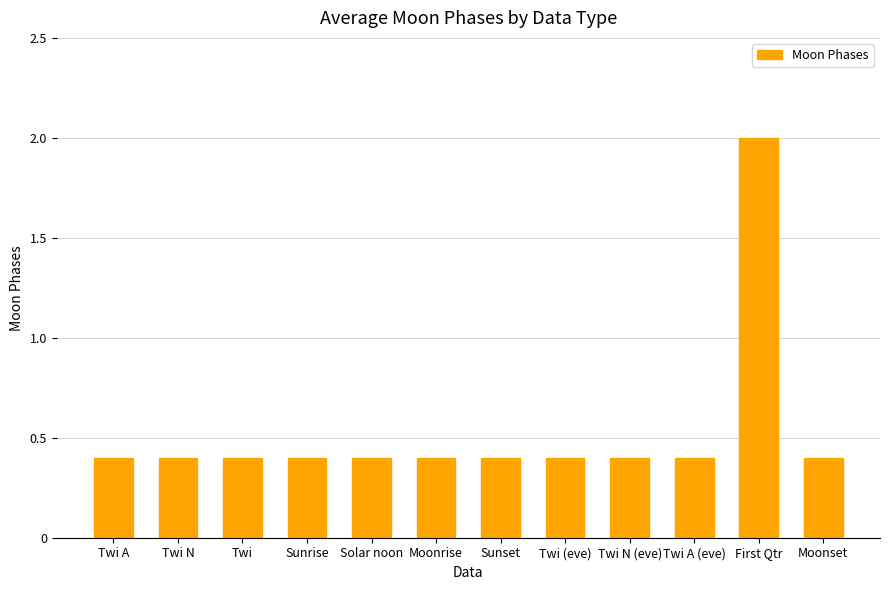

Reading left to right, list all the values displayed in this chart.

Twi A=0.4	Twi N=0.4	Twi=0.4	Sunrise=0.4	Solar noon=0.4	Moonrise=0.4	Sunset=0.4	Twi (eve)=0.4	Twi N (eve)=0.4	Twi A (eve)=0.4	First Qtr=2.0	Moonset=0.4